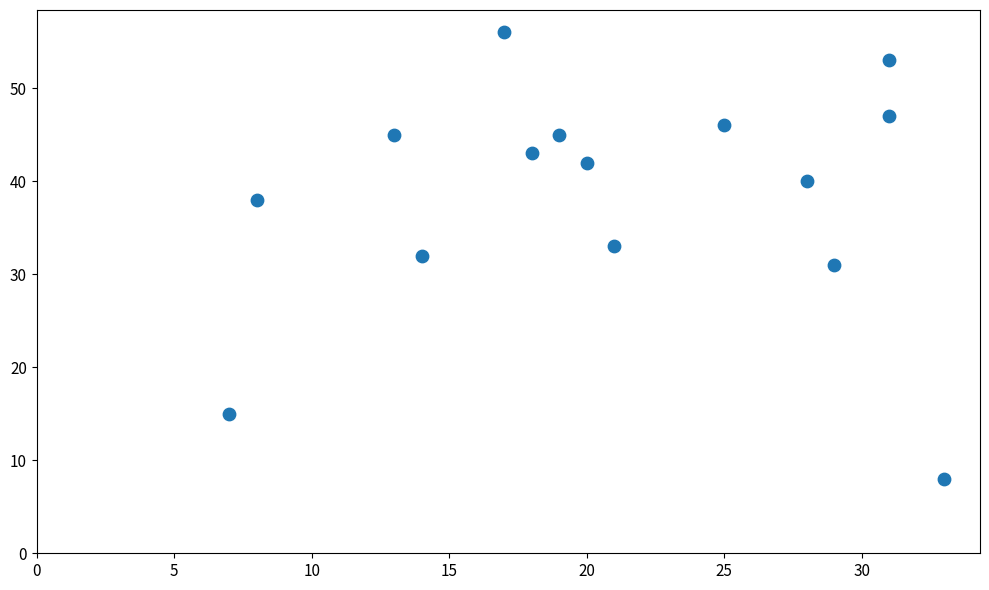

What is the range of X values (max minus min)?

26